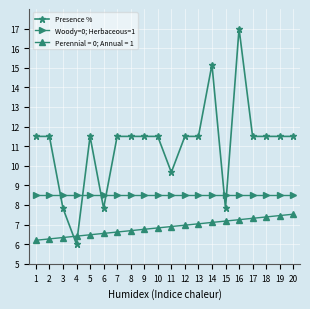

How many times do Woody=0; Herbaceous=1 and Presence % cross each other?

6